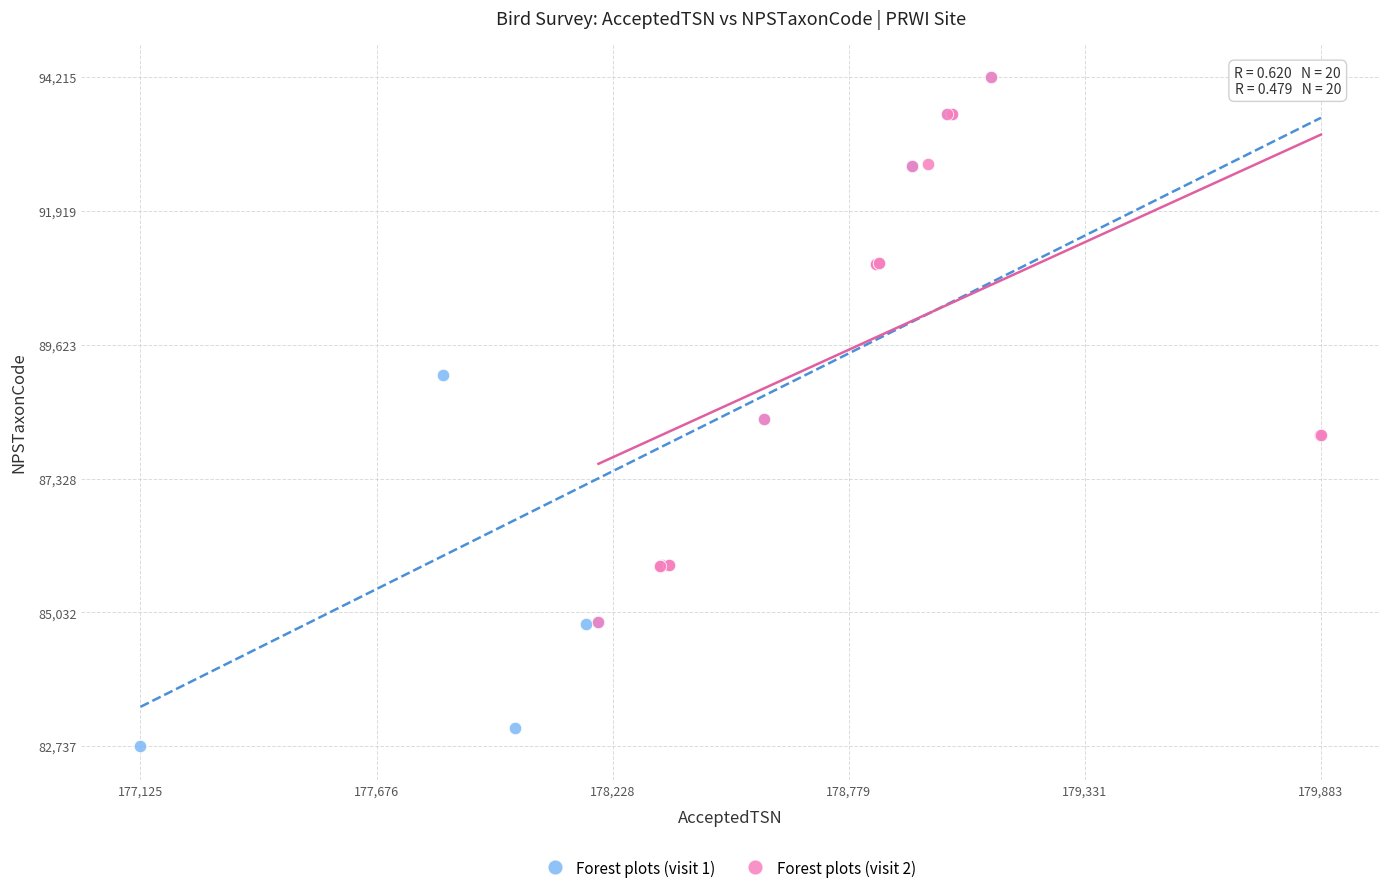

Which series reaches the minimum Y coordinate?

Forest plots (visit 1)